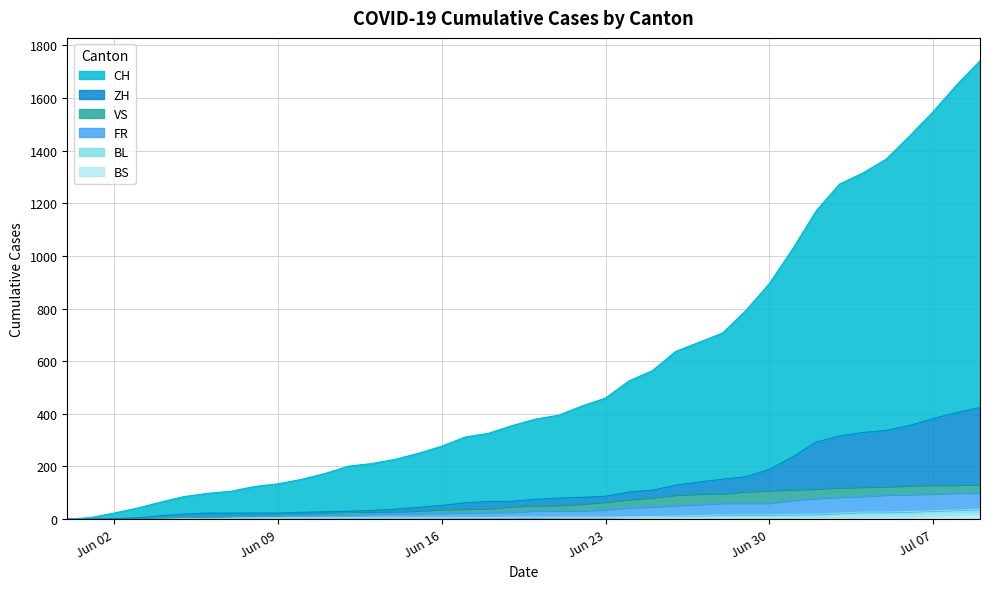

What is the total value across all series at 2020-06-04?

90